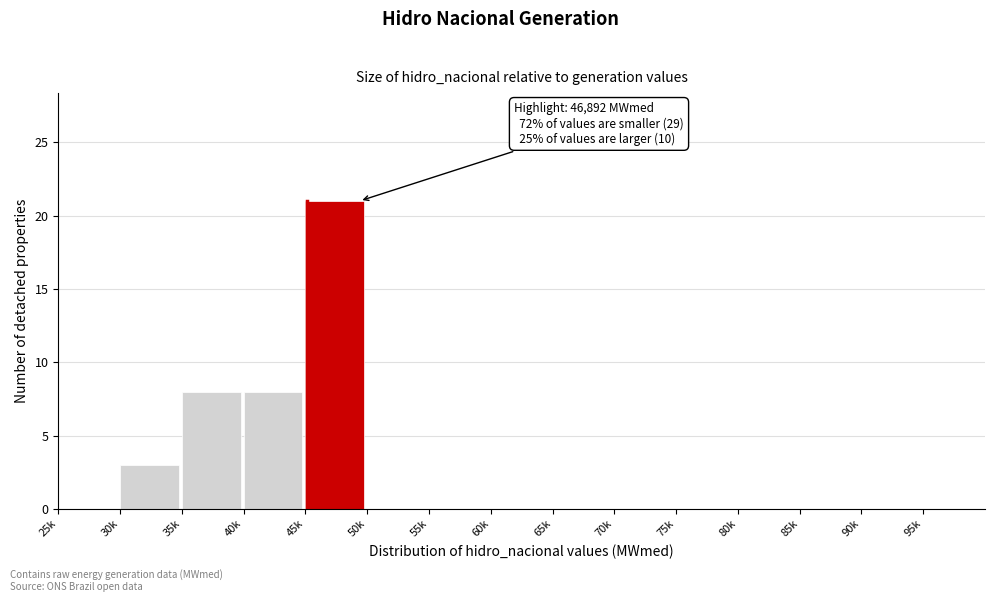

Reading left to right, what are all the values shown in this chart?

25k=0	30k=3	35k=8	40k=8	45k=21	50k=0	55k=0	60k=0	65k=0	70k=0	75k=0	80k=0	85k=0	90k=0	95k=0